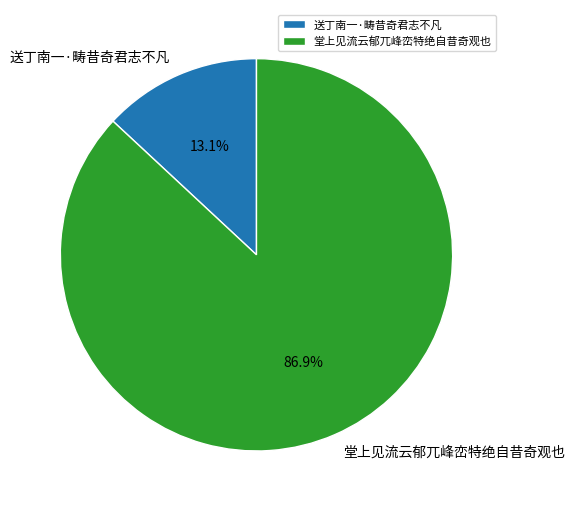

Is it true that 堂上见流云郁兀峰峦特绝自昔奇观也 is 74% of the pie?

False